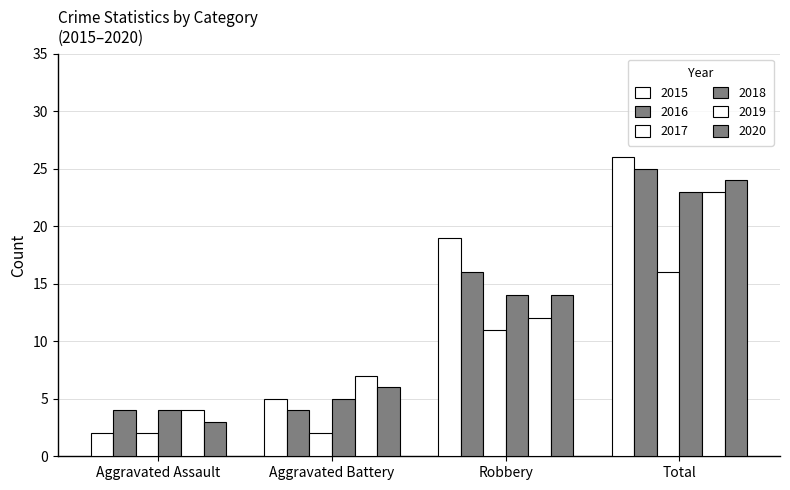

What is the minimum value for 2020?

3